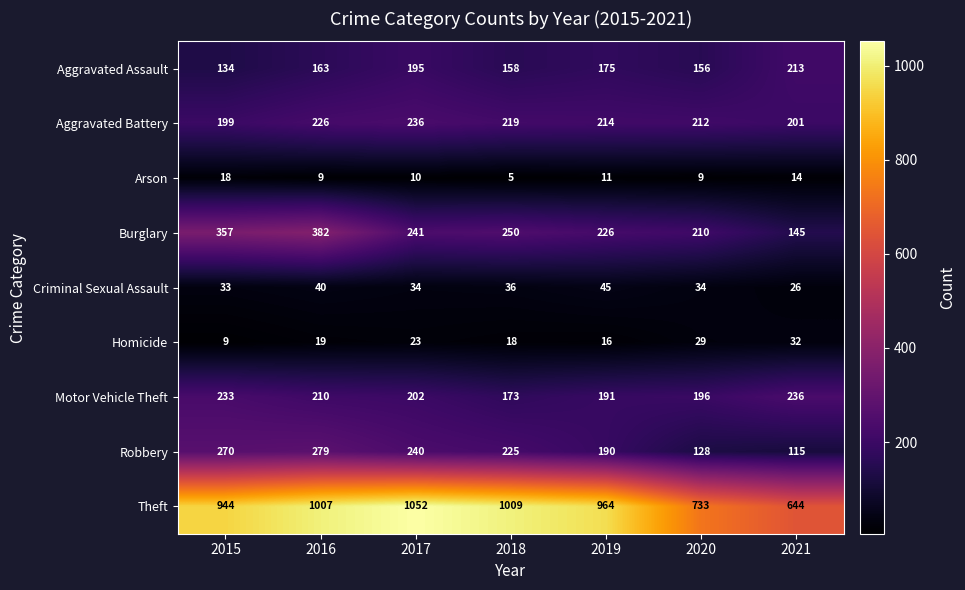

True or false: Aggravated Assault has a value of 163 at 2016.

True